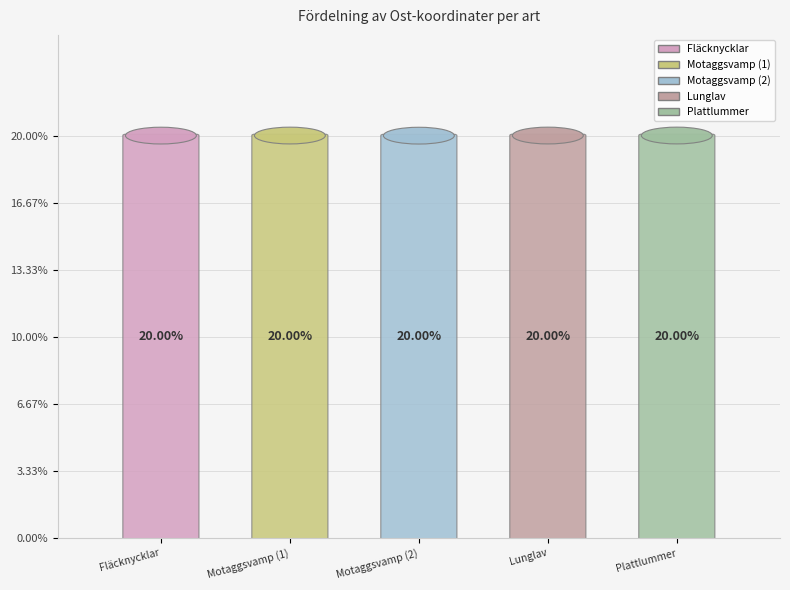

The Motaggsvamp (2) slice represents 20% of the pie. True or false?

True